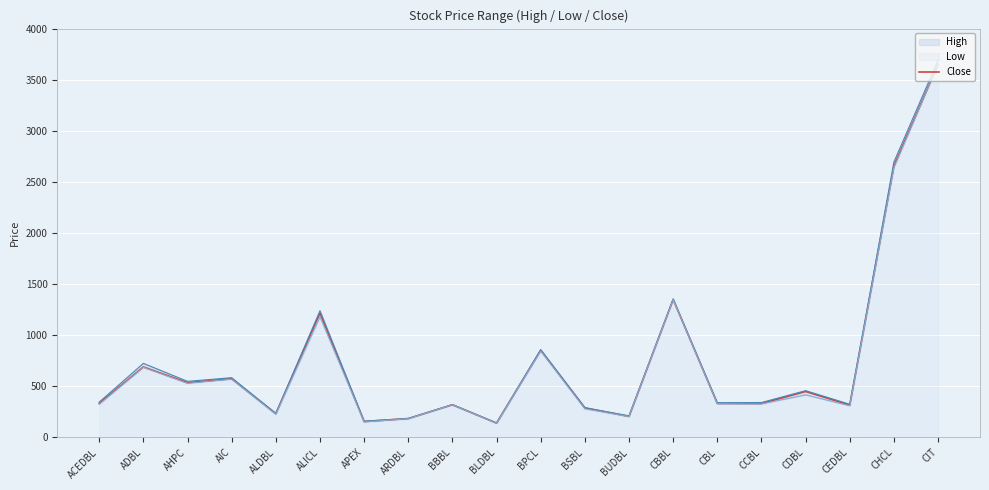

What is the change in value from AHPC to CIT?

+3115